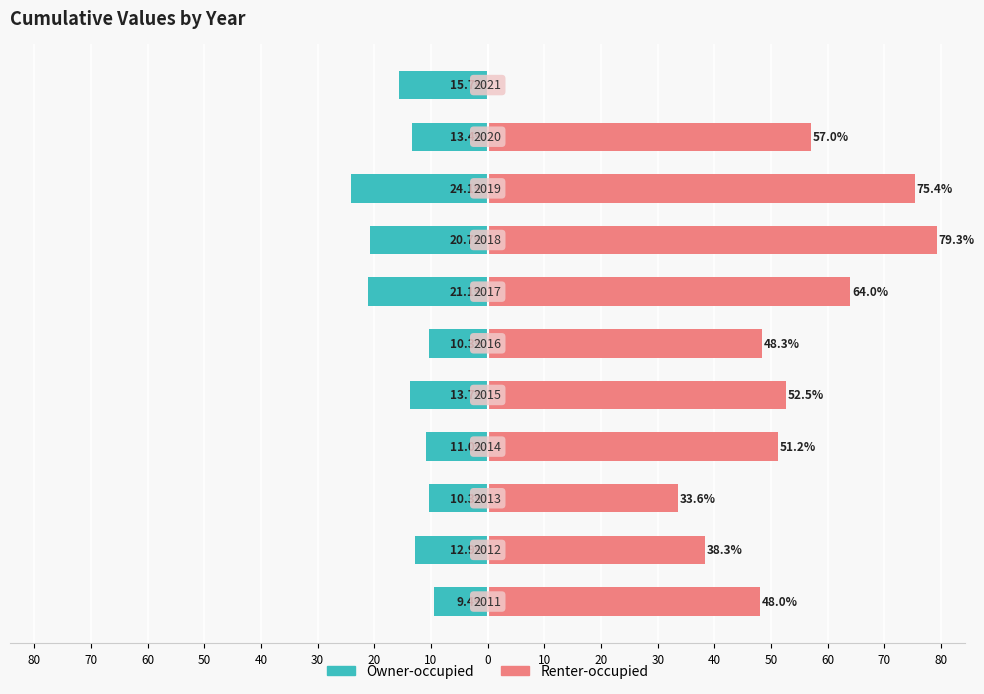

List the series in order of their overall mean, highest first.

Renter-occupied, Owner-occupied